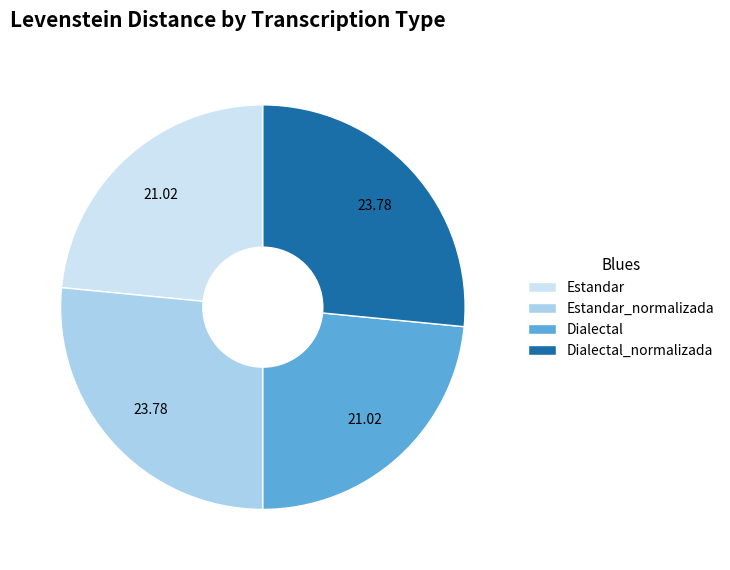

True or false: Dialectal accounts for 31% of the total.

False